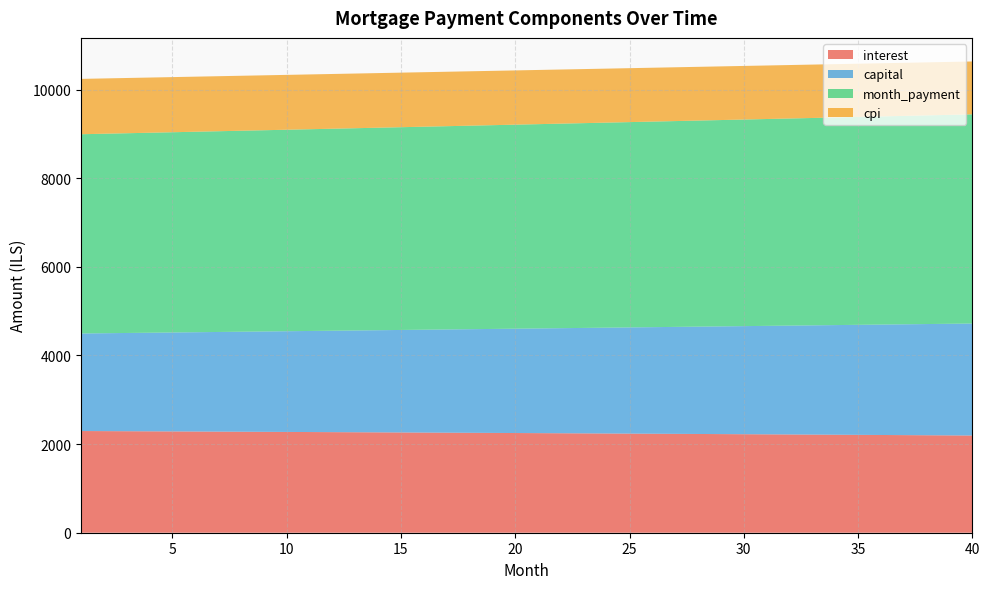

Reading right to left, extract all data points from this chart.

interest: 2193.3	2196.3	2199.3	2202.3	2205.3	2208.2	2211.1	2214.0	2216.9	2219.7	2222.5	2225.3	2228.1	2230.9	2233.6	2236.3	2239.0	2241.6	2244.3	2246.9	2249.5	2252.0	2254.6	2257.1	2259.6	2262.1	2264.5	2267.0	2269.4	2271.8	2274.1	2276.5	2278.8	2281.1	2283.4	2285.7	2287.9	2290.1	2292.3	2294.5
capital: 2526.6	2517.7	2508.8	2499.9	2491.1	2482.3	2473.6	2464.8	2456.1	2447.4	2438.8	2430.2	2421.6	2413.0	2404.5	2396.0	2387.6	2379.1	2370.7	2362.4	2354.0	2345.7	2337.4	2329.2	2320.9	2312.7	2304.6	2296.4	2288.3	2280.2	2272.2	2264.1	2256.2	2248.2	2240.2	2232.3	2224.4	2216.6	2208.8	2201.0
month_payment: 4719.9	4714.0	4708.2	4702.3	4696.4	4690.5	4684.7	4678.8	4673.0	4667.2	4661.3	4655.5	4649.7	4643.9	4638.1	4632.3	4626.5	4620.8	4615.0	4609.2	4603.5	4597.7	4592.0	4586.2	4580.5	4574.8	4569.1	4563.4	4557.7	4552.0	4546.3	4540.6	4535.0	4529.3	4523.7	4518.0	4512.4	4506.7	4501.1	4495.5
cpi: 1193.2	1194.9	1196.5	1198.1	1199.8	1201.4	1203.0	1204.6	1206.1	1207.7	1209.2	1210.8	1212.3	1213.8	1215.3	1216.8	1218.3	1219.7	1221.2	1222.6	1224.0	1225.4	1226.8	1228.2	1229.6	1231.0	1232.3	1233.7	1235.0	1236.3	1237.6	1238.9	1240.2	1241.4	1242.7	1243.9	1245.2	1246.4	1247.6	1248.8